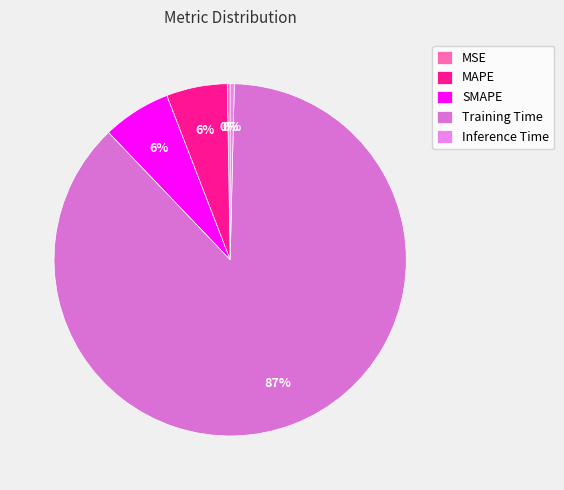

To the nearest percent, what is the difference between the SMAPE and MAPE slice percentages?

1%